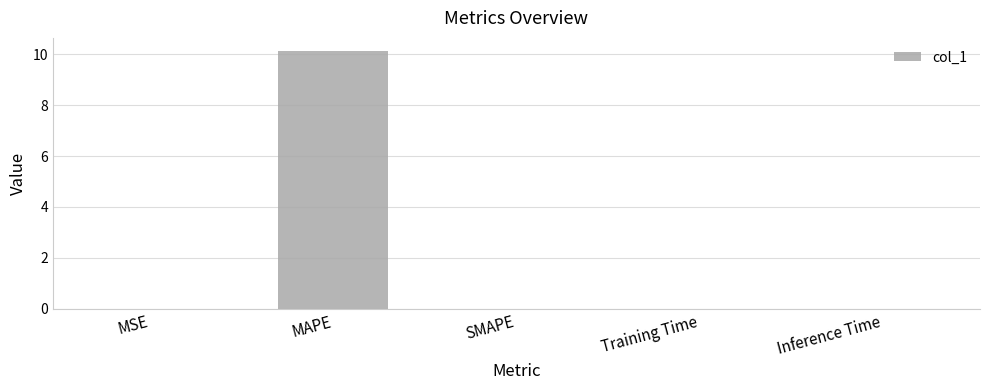

True or false: the data shows 0.0 at Training Time.

True